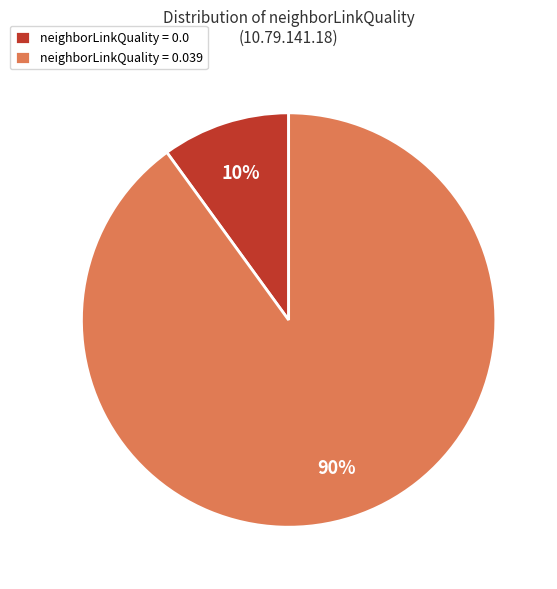

To the nearest percent, what is the average slice percentage?

50%